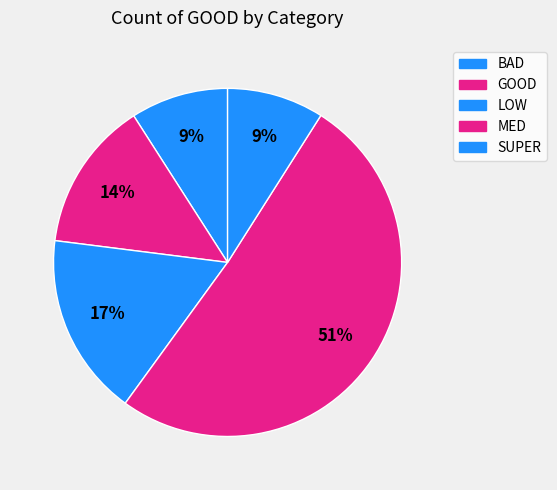

Count the number of slices in the pie.

5